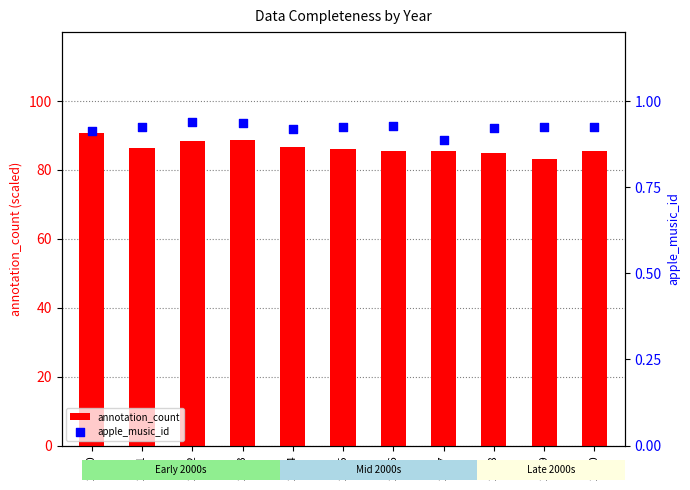

What are all the series names shown in the legend?

annotation_count, apple_music_id